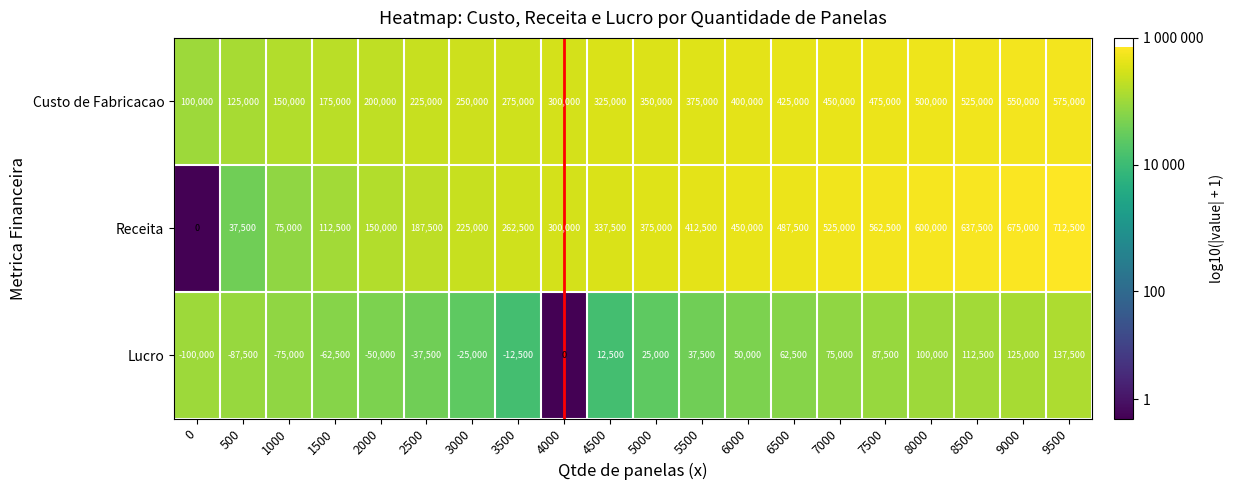

True or false: Lucro has a value of 62678 at 5500.

False